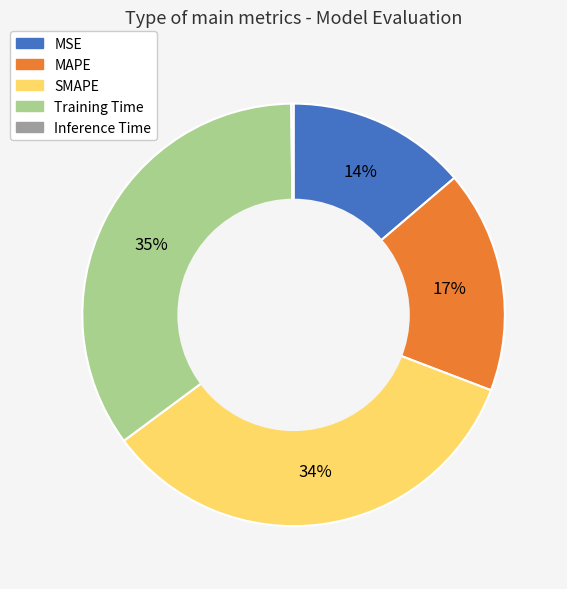

True or false: SMAPE accounts for 48% of the total.

False